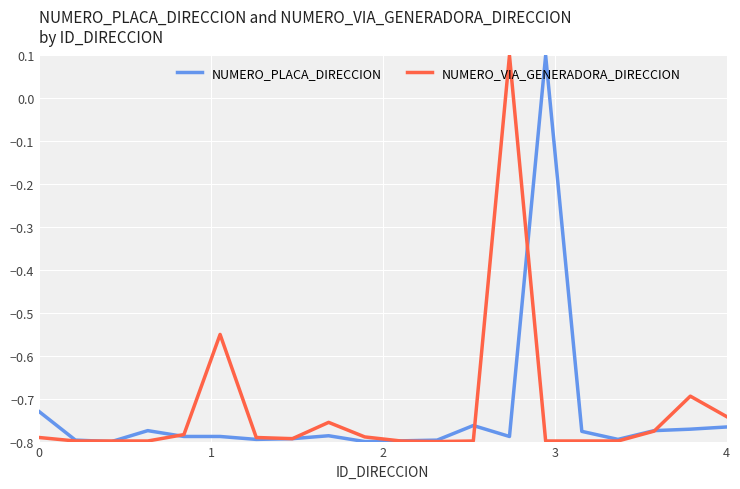

Does the chart have visible grid lines?

Yes